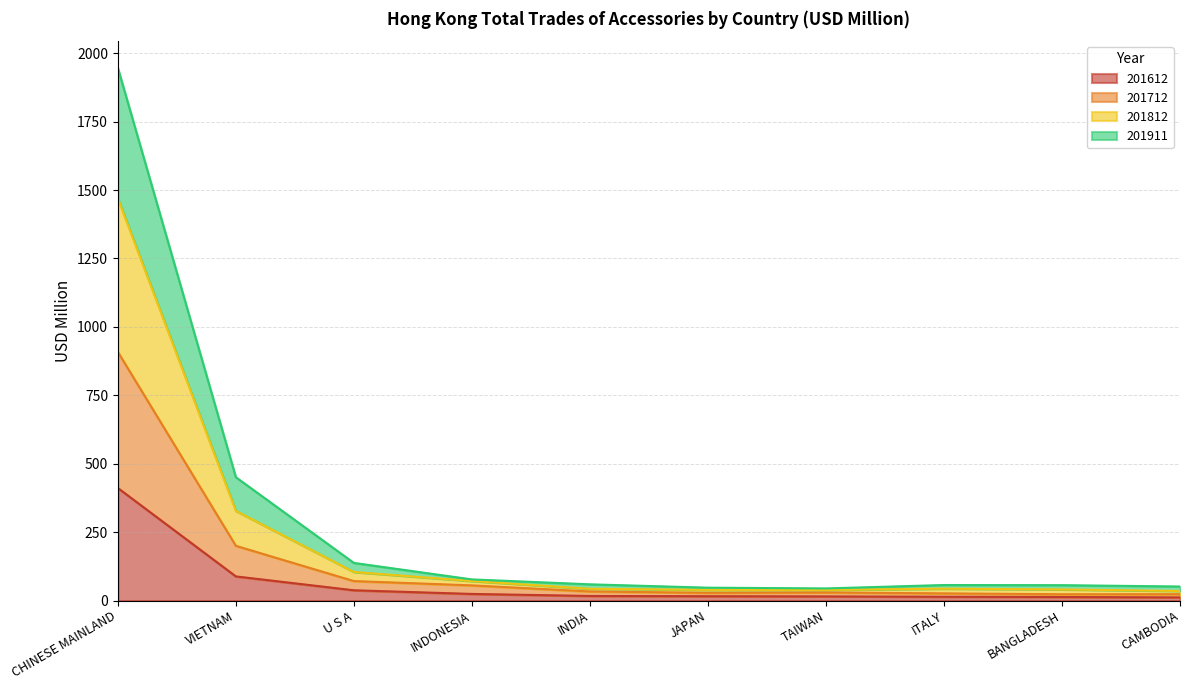

Where does the 201712 series first go above 33?

CHINESE MAINLAND